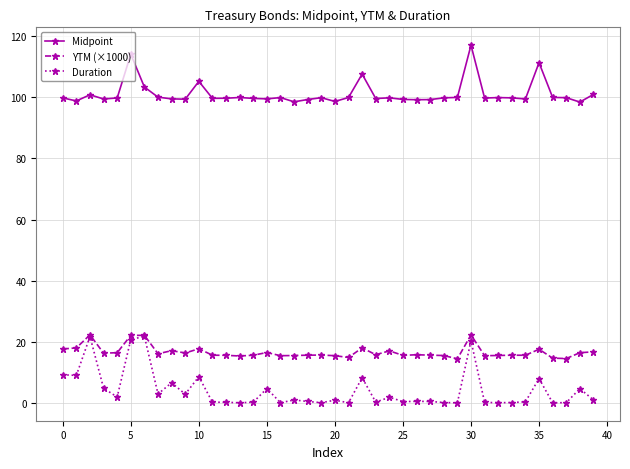

Which series has the largest range (max minus min)?

Duration